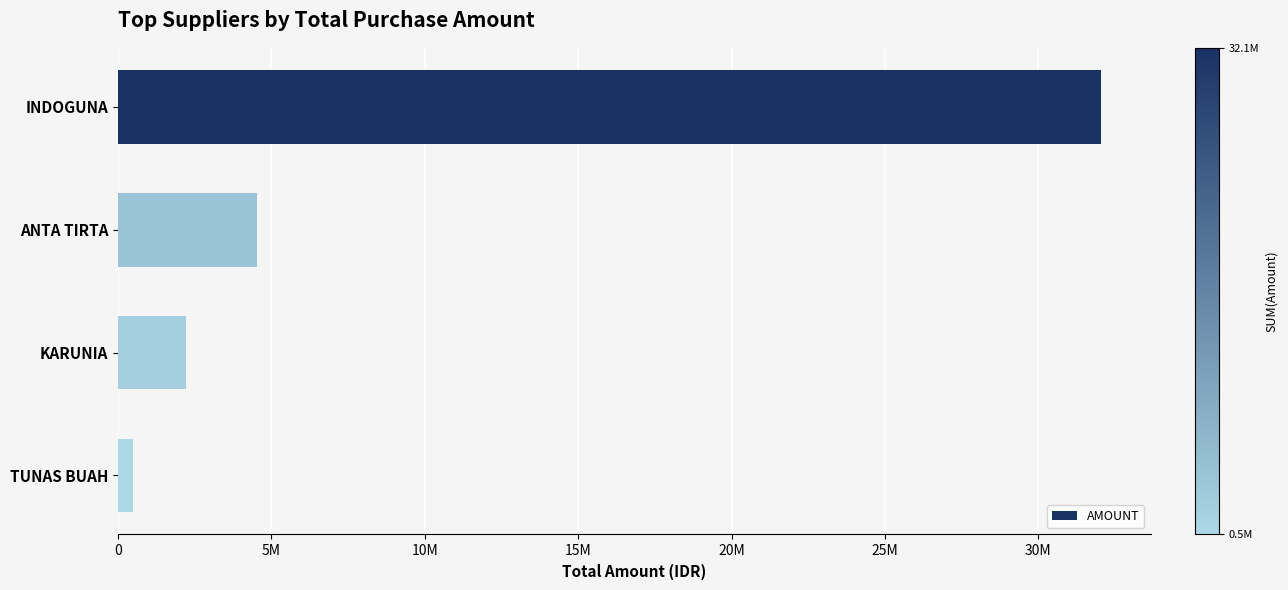

What is the difference between the maximum and second lowest values?

29853202.5